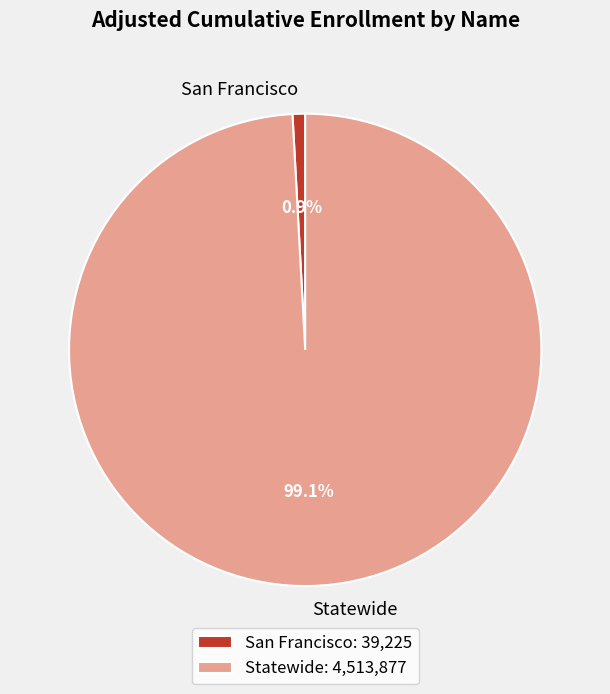

Is it true that Statewide is 99% of the pie?

True